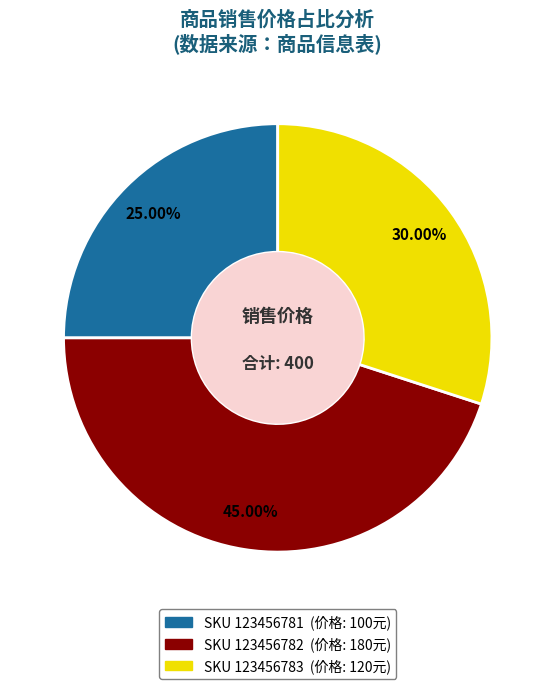

Is there a majority slice in this chart?

No